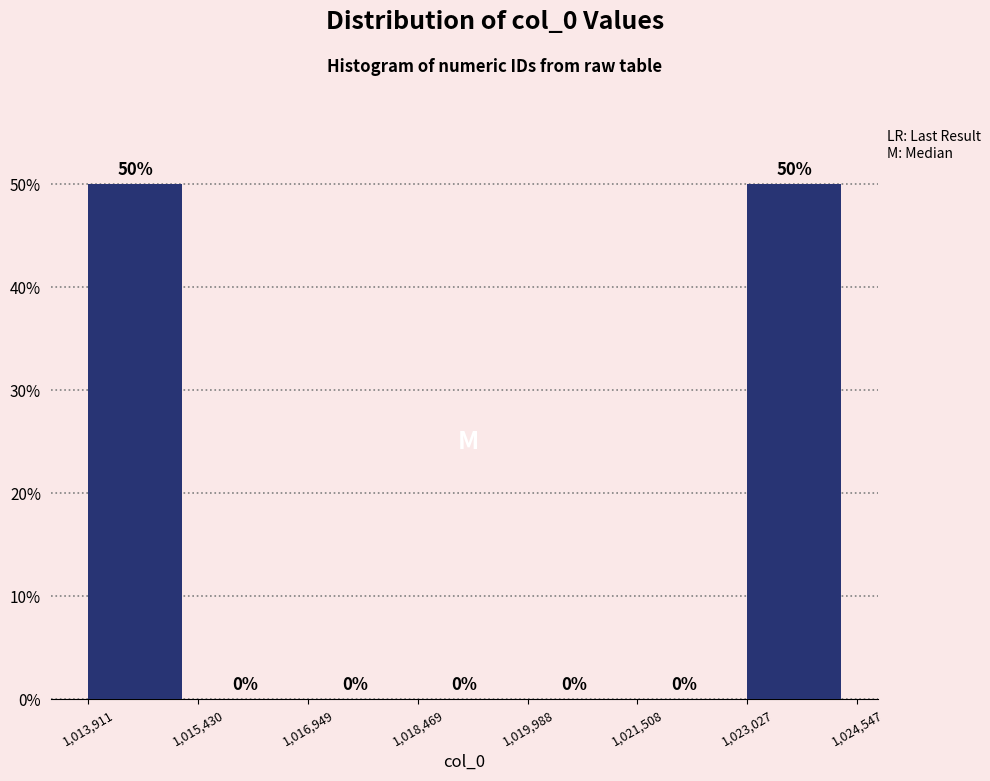

Reading left to right, transcribe this chart: for each bar, give the range it covers on the x-axis and its height.

1,013,911 to 1,015,430: 50
1,015,430 to 1,016,949: 0
1,016,949 to 1,018,469: 0
1,018,469 to 1,019,988: 0
1,019,988 to 1,021,508: 0
1,021,508 to 1,023,027: 0
1,023,027 to 1,024,547: 50